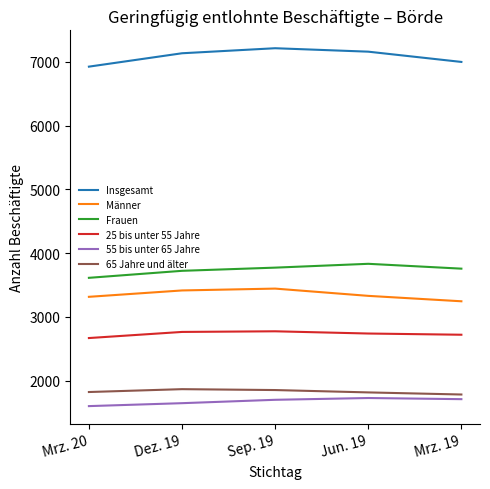

How many interior local peaks does the Insgesamt series have?

1